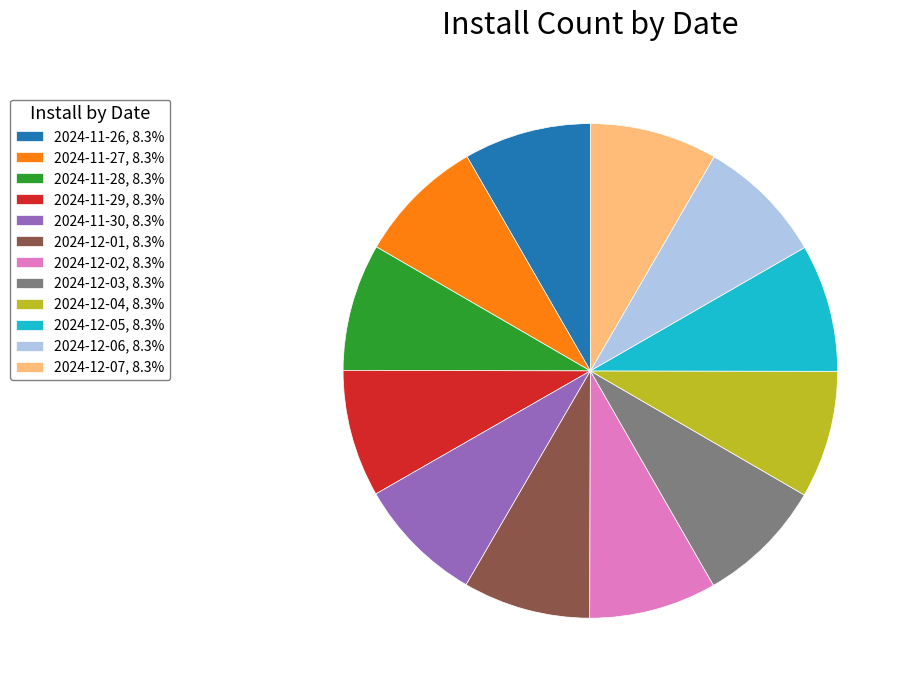

Is there any slice that represents more than half of the pie?

No